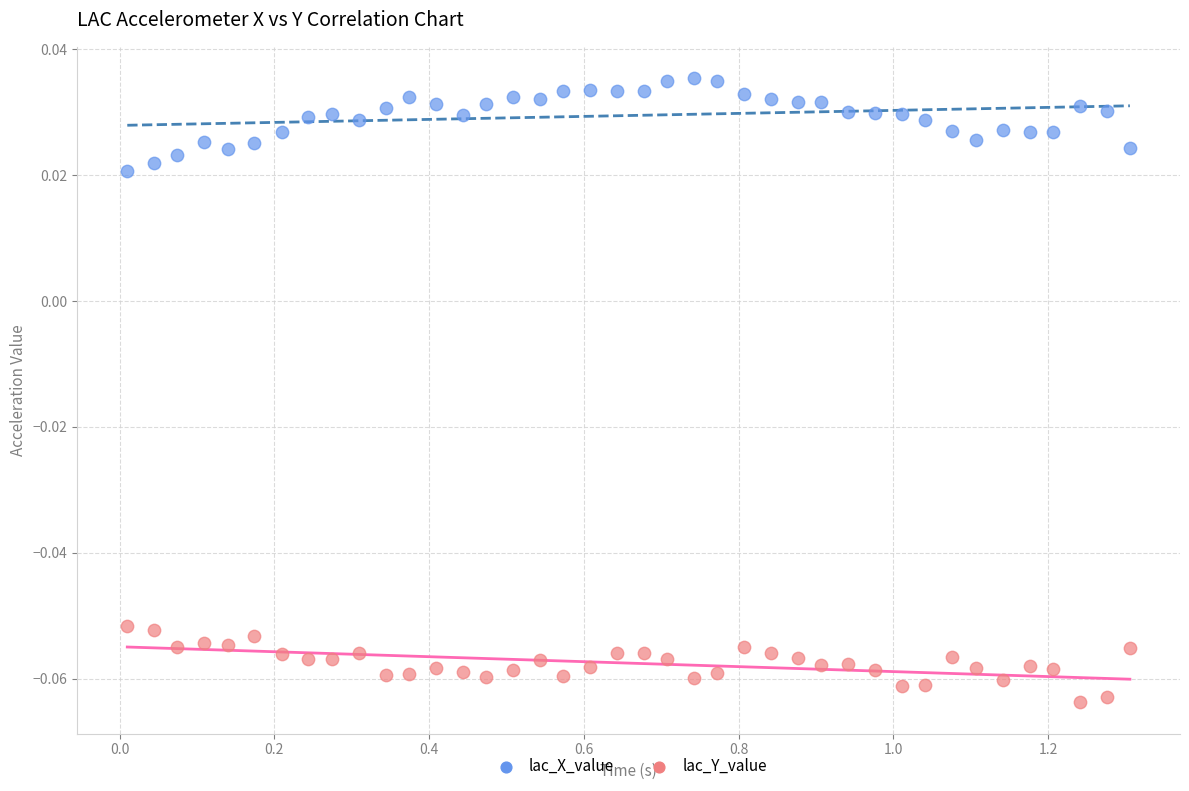

Which series reaches the minimum Y coordinate?

lac_Y_value